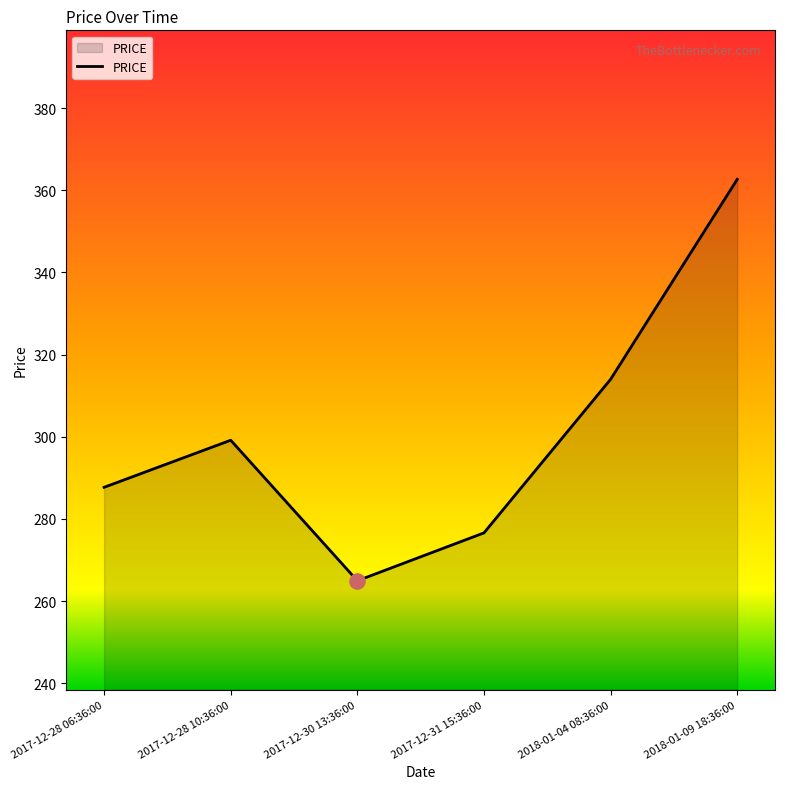

Between 2017-12-28 10:36:00 and 2017-12-31 15:36:00, which is larger?

2017-12-28 10:36:00